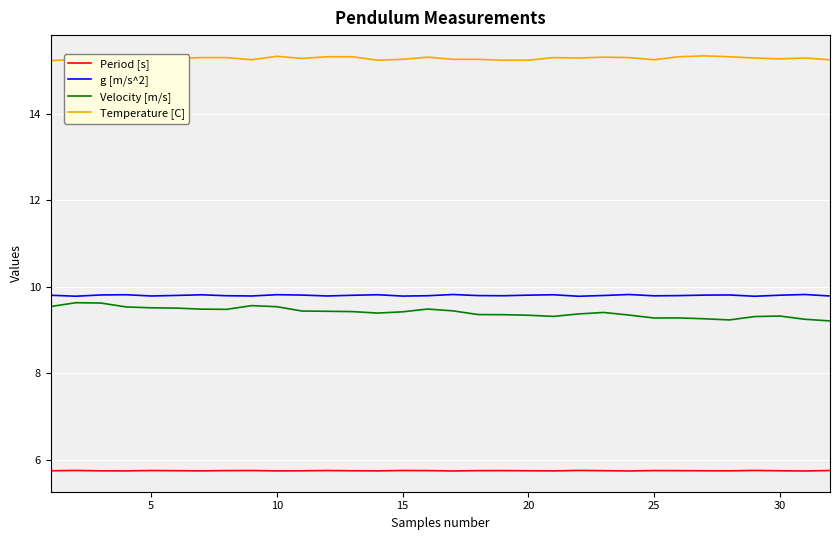

Which series has the largest total across all categories?

Temperature [C]